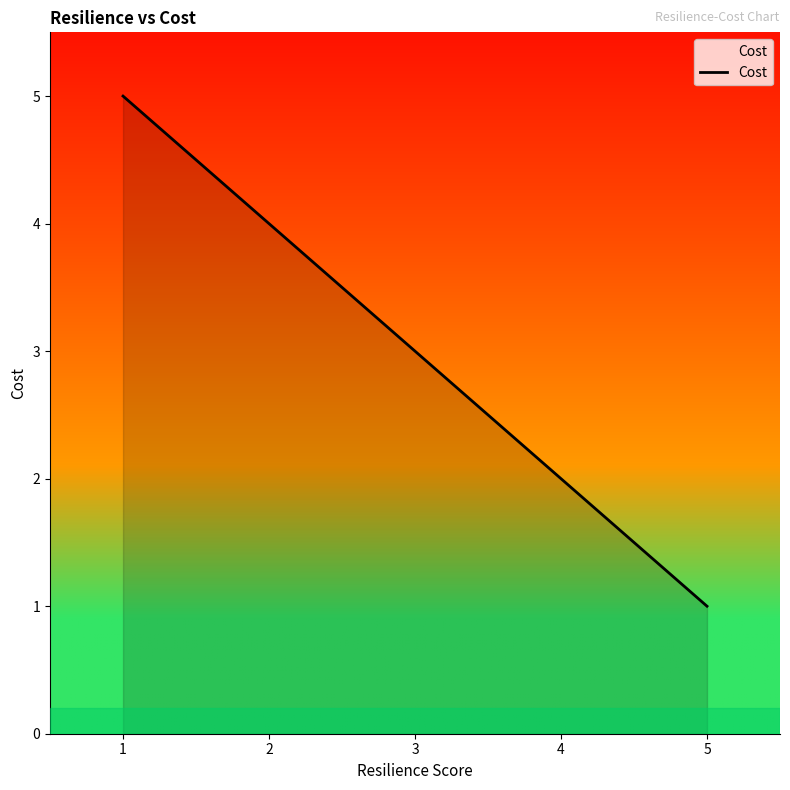

Which label corresponds to the smallest value in the chart?

5